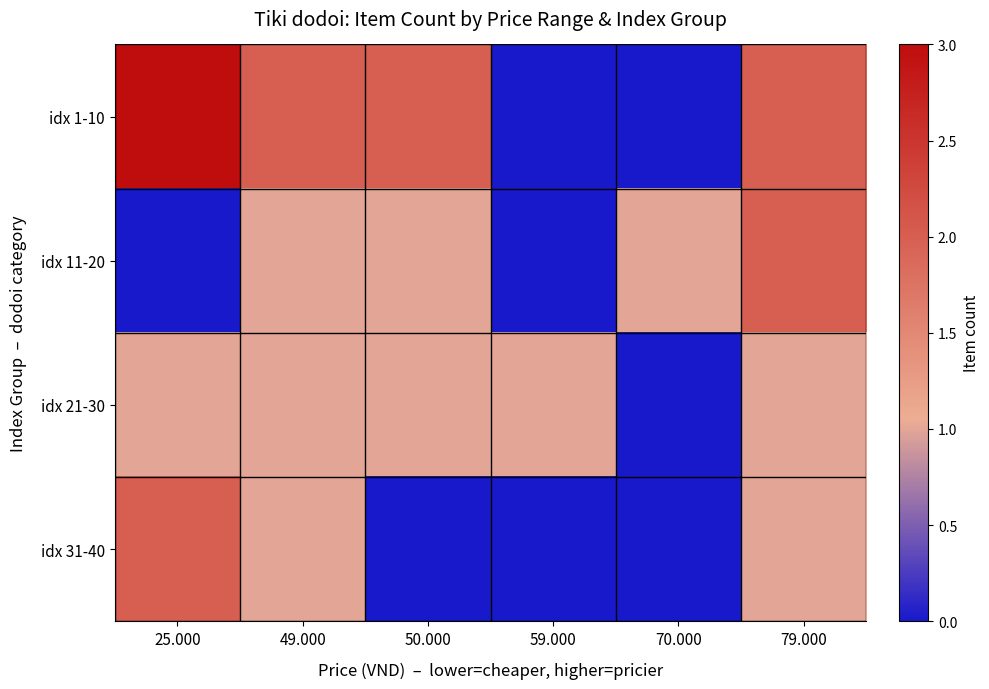

At how many categories does at least one series exceed 1?

4